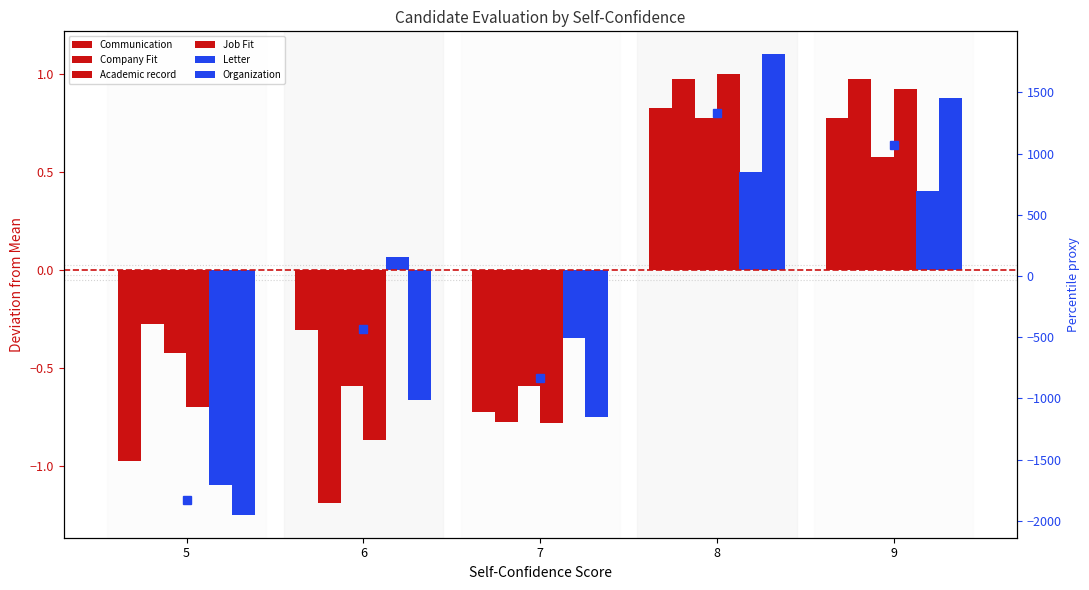

How many bars are there in total?

30